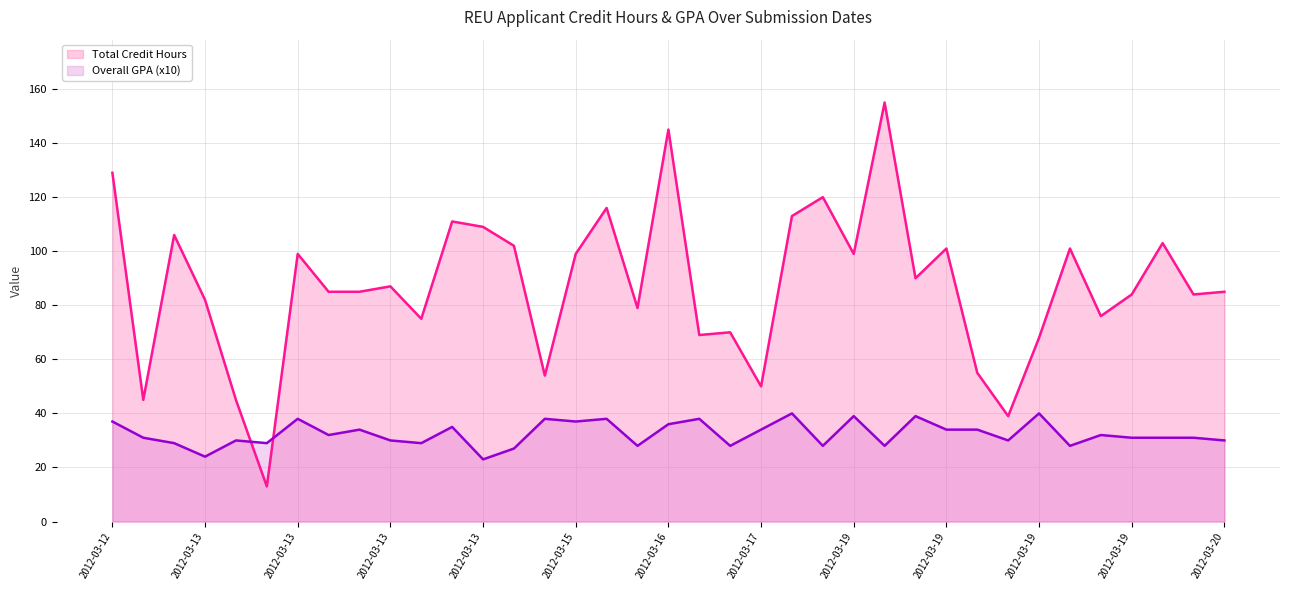

What is the sum of the Total Credit Hours values at 2012-03-13 and 2012-03-13?

95